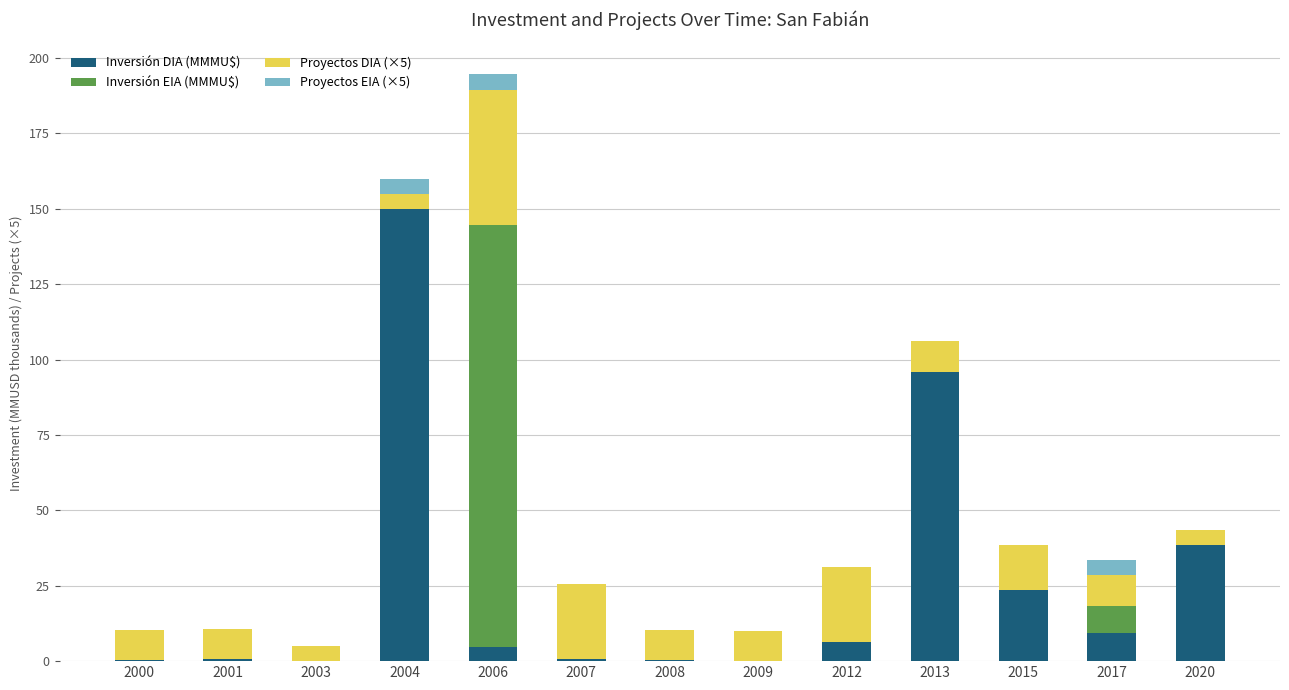

Which category has the highest value in the Inversión DIA (MMMU$) series?

2004